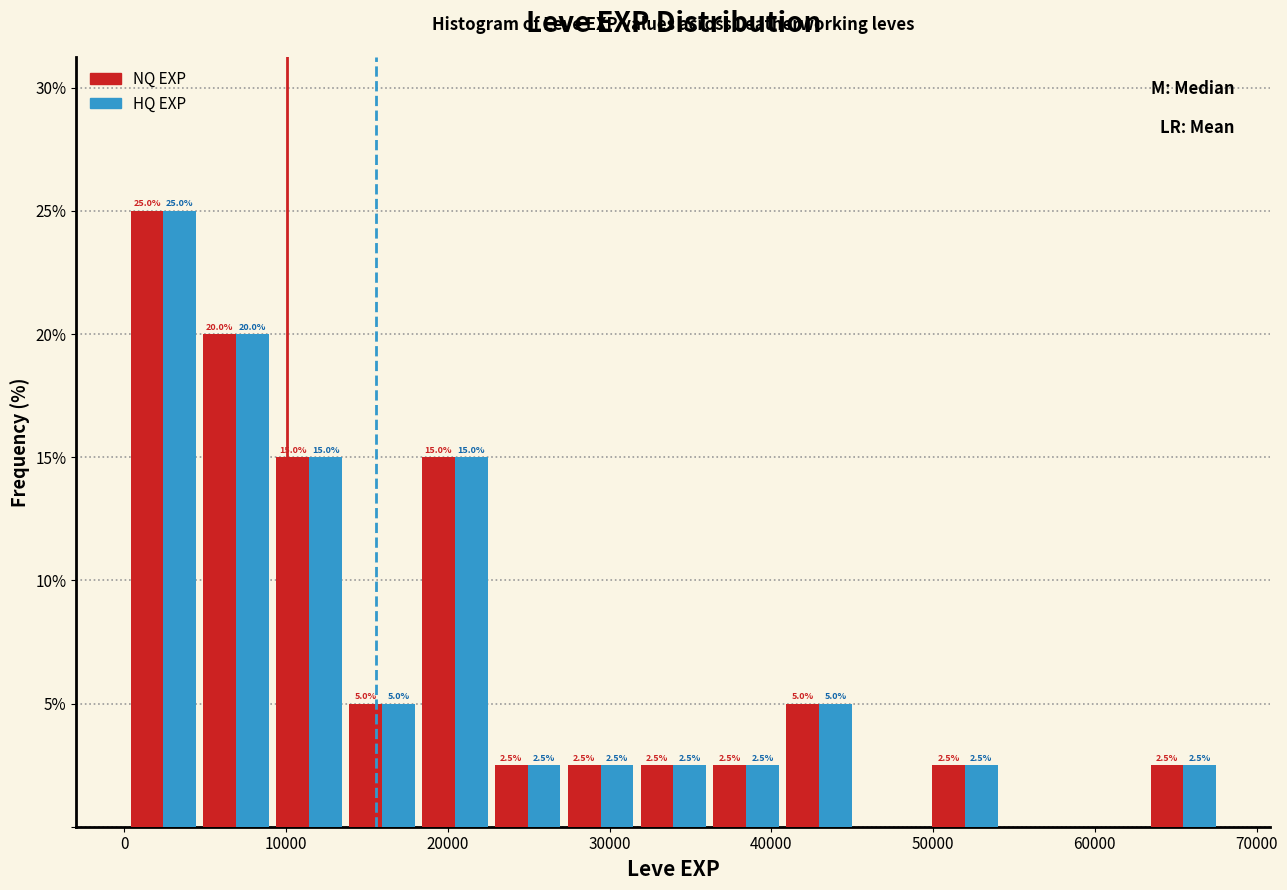

In the HQ EXP series, which range on the x-axis has the tallest bar?

0 to 5000